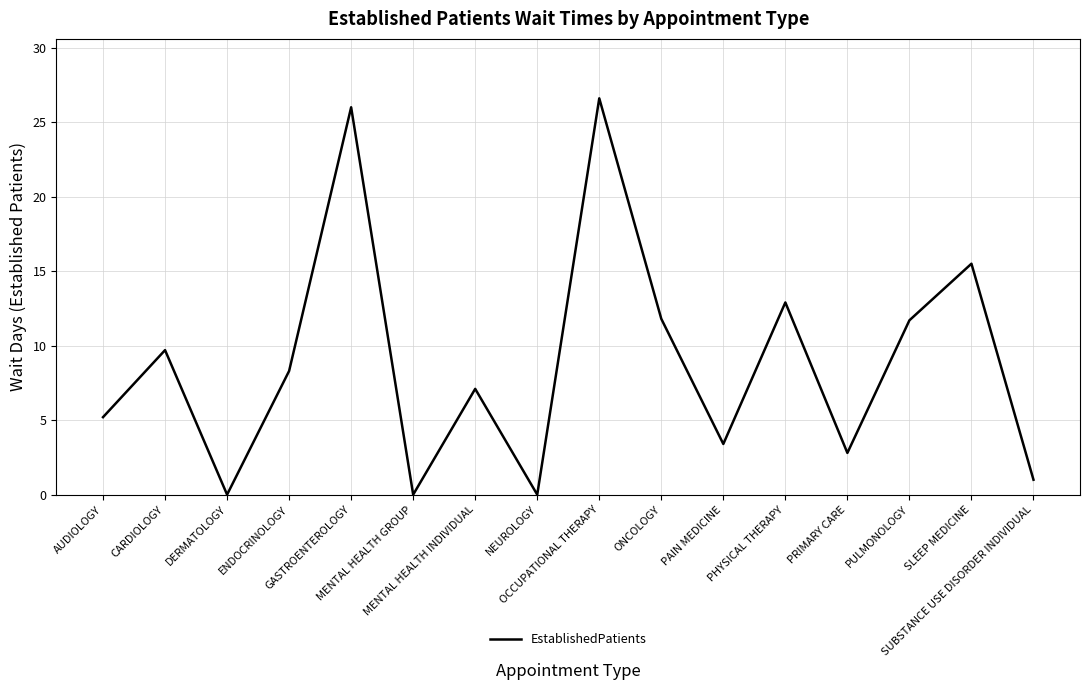

At which label is the value closest to 13?

PHYSICAL THERAPY